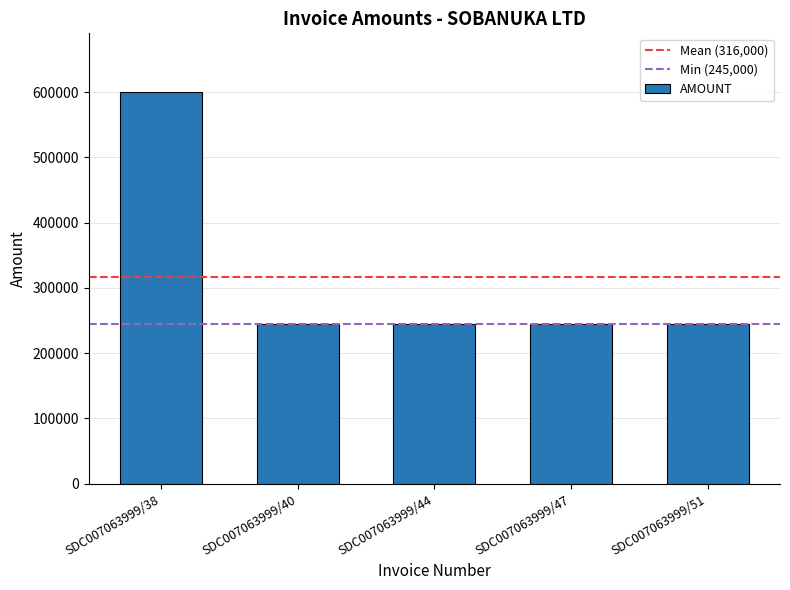

What is the greatest value displayed?

600000